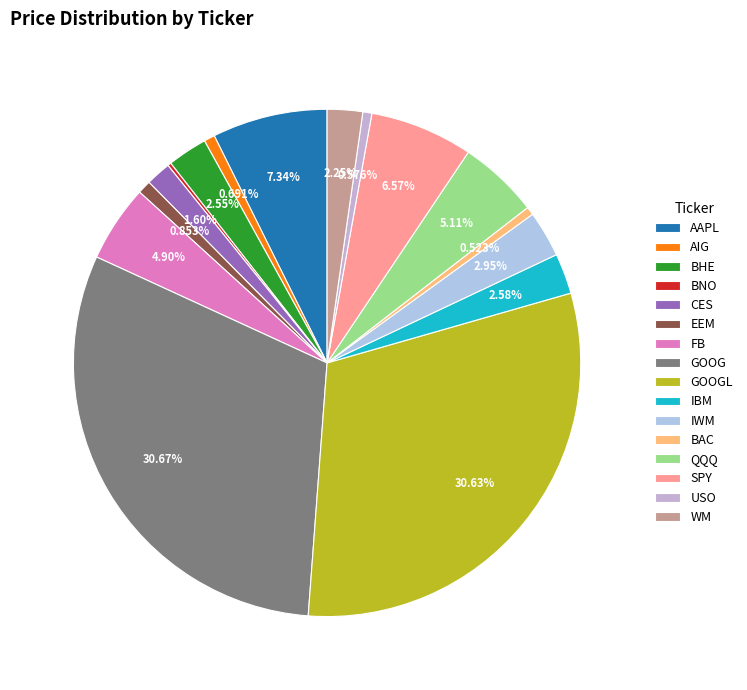

To the nearest percent, what is the difference between the largest and smallest slice percentages?

30%